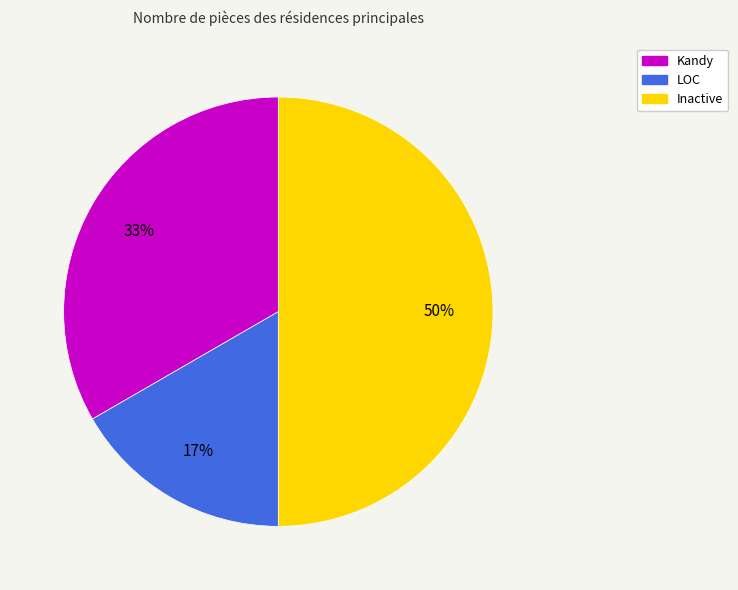

To the nearest percent, what portion does LOC represent?

17%